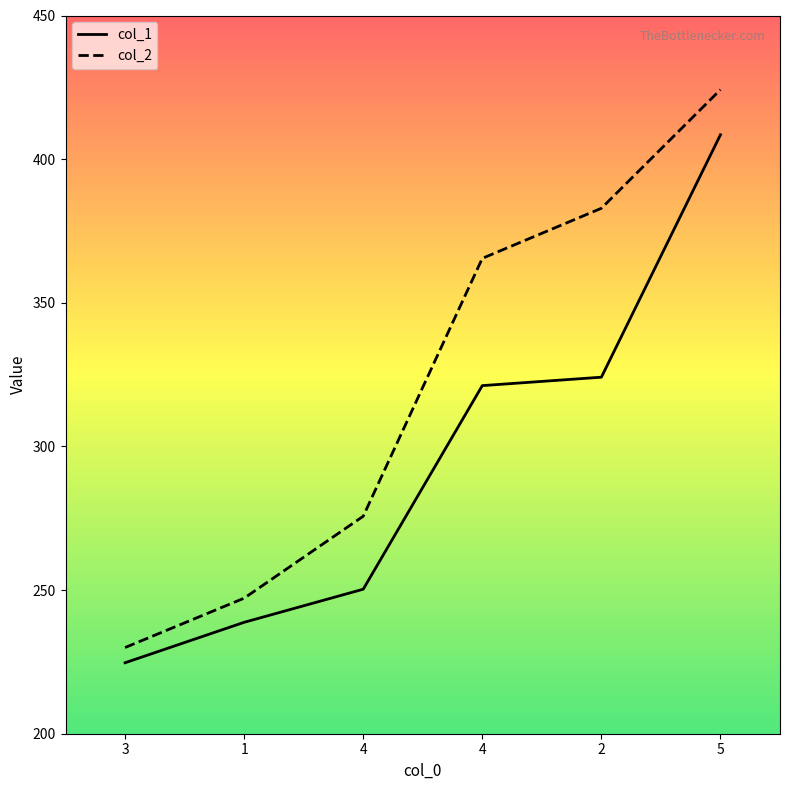

Rank the series at 5 from lowest to highest value.

col_1, col_2